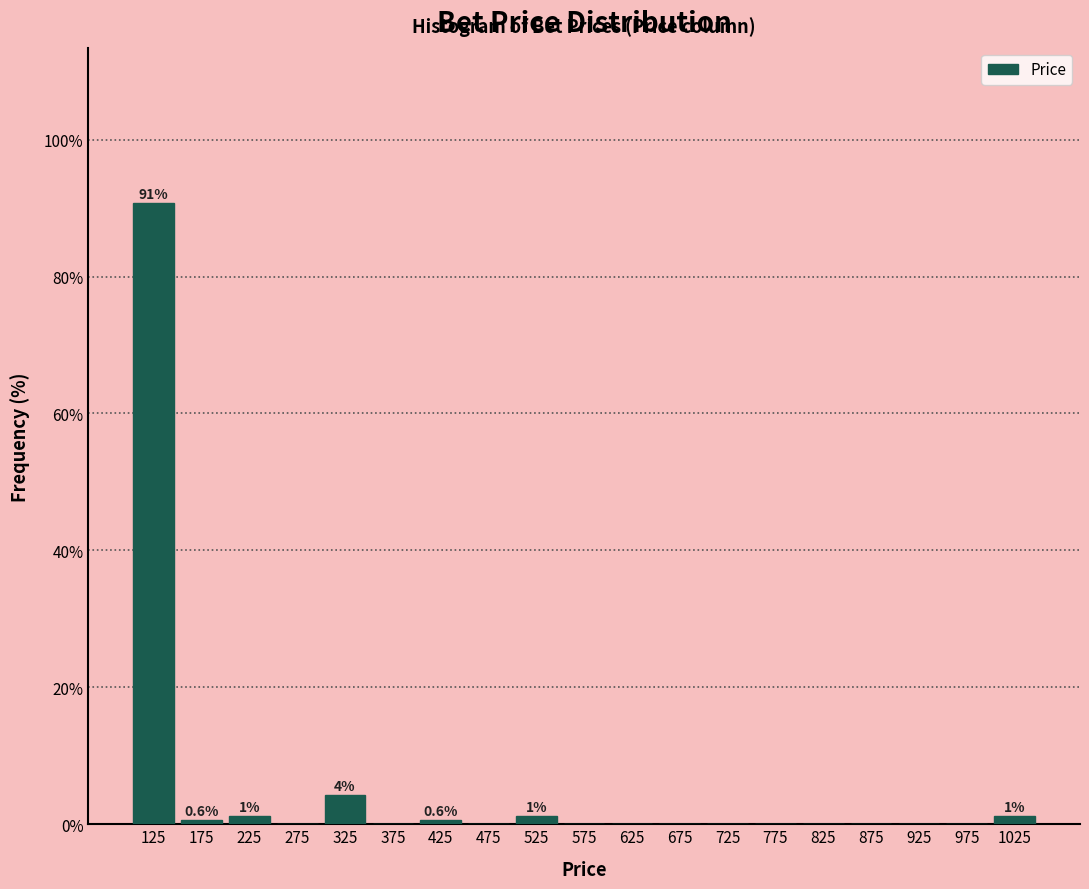

Which range on the x-axis has the tallest bar?

100 to 150